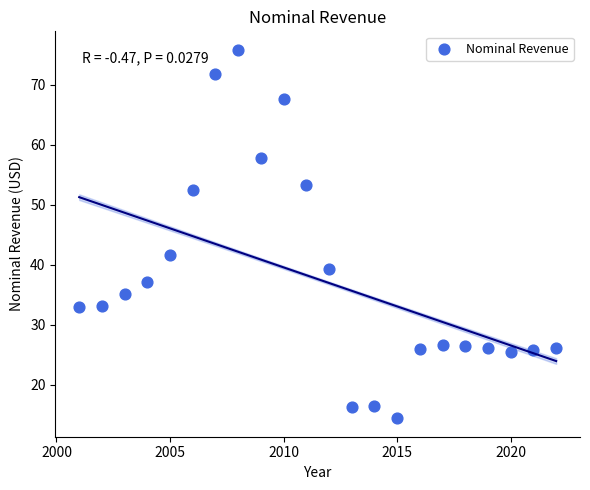

What Y value in the scatter plot is closest to 45?

41.6